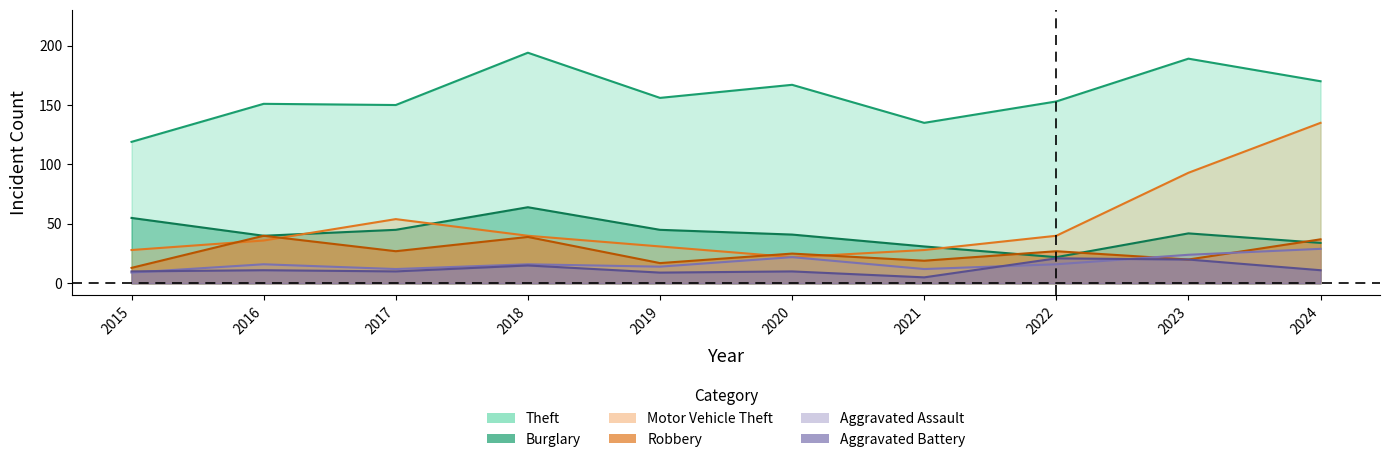

Which category has the highest value across all series?

2018